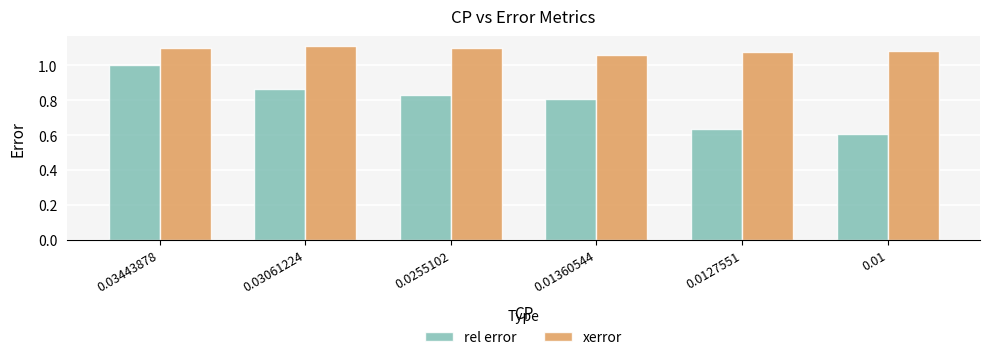

What is the difference between the highest and lowest values at 0.01?

0.5